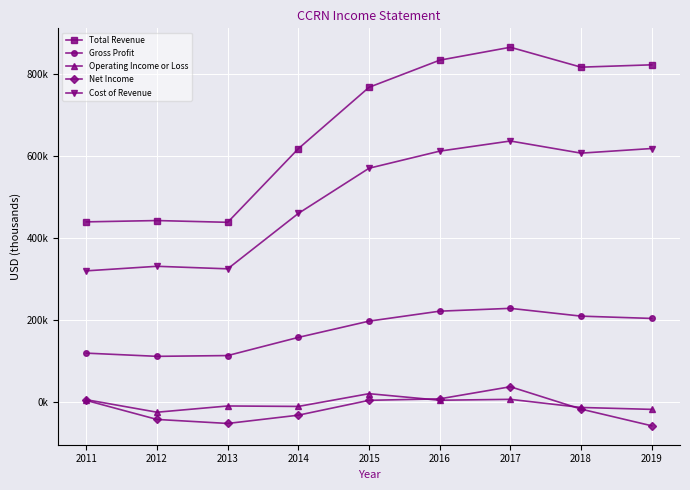

Rank the categories by Operating Income or Loss value from lowest to highest.

2012, 2019, 2018, 2014, 2013, 2016, 2011, 2017, 2015